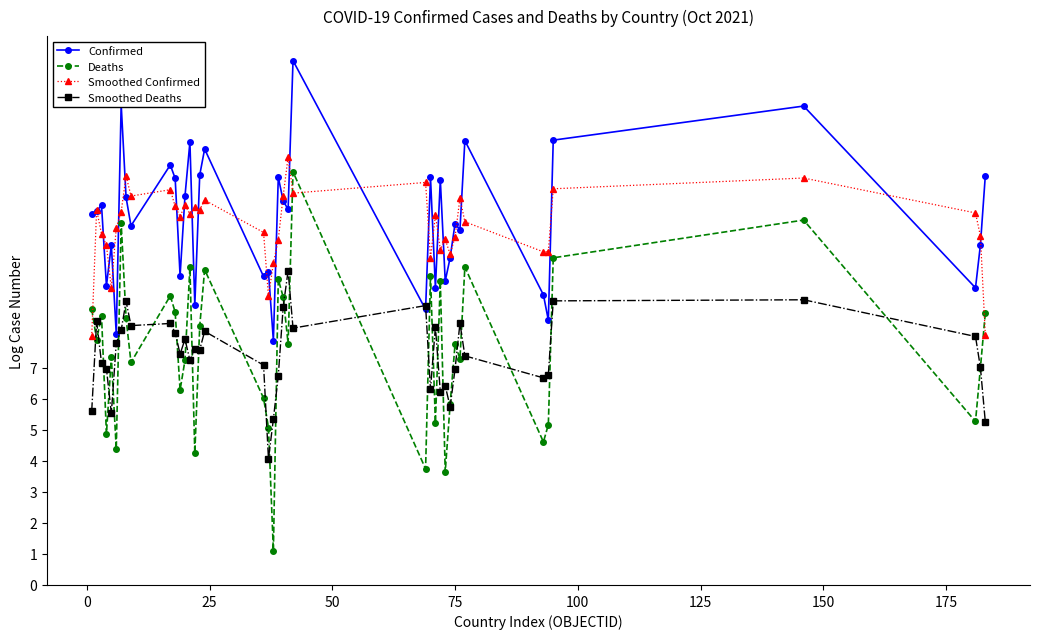

Which series has the largest range (max minus min)?

Deaths